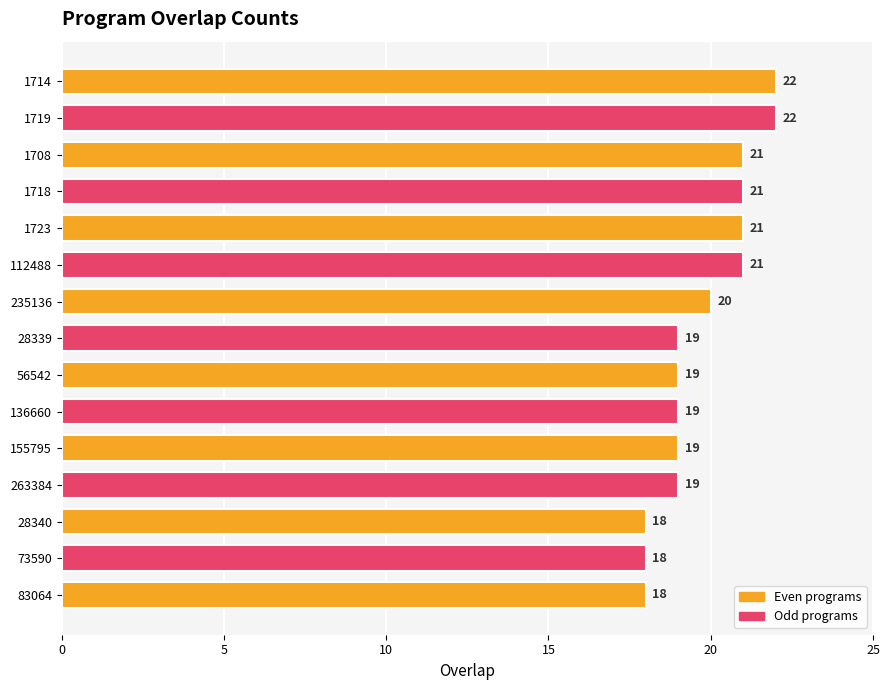

True or false: the data shows 6 at 1723.

False